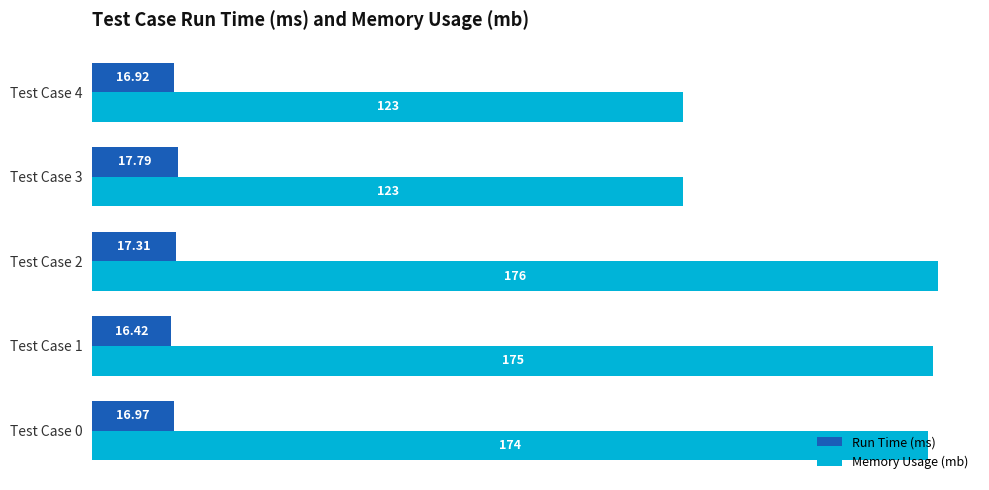

What is the sum of all Run Time (ms) values?

85.4